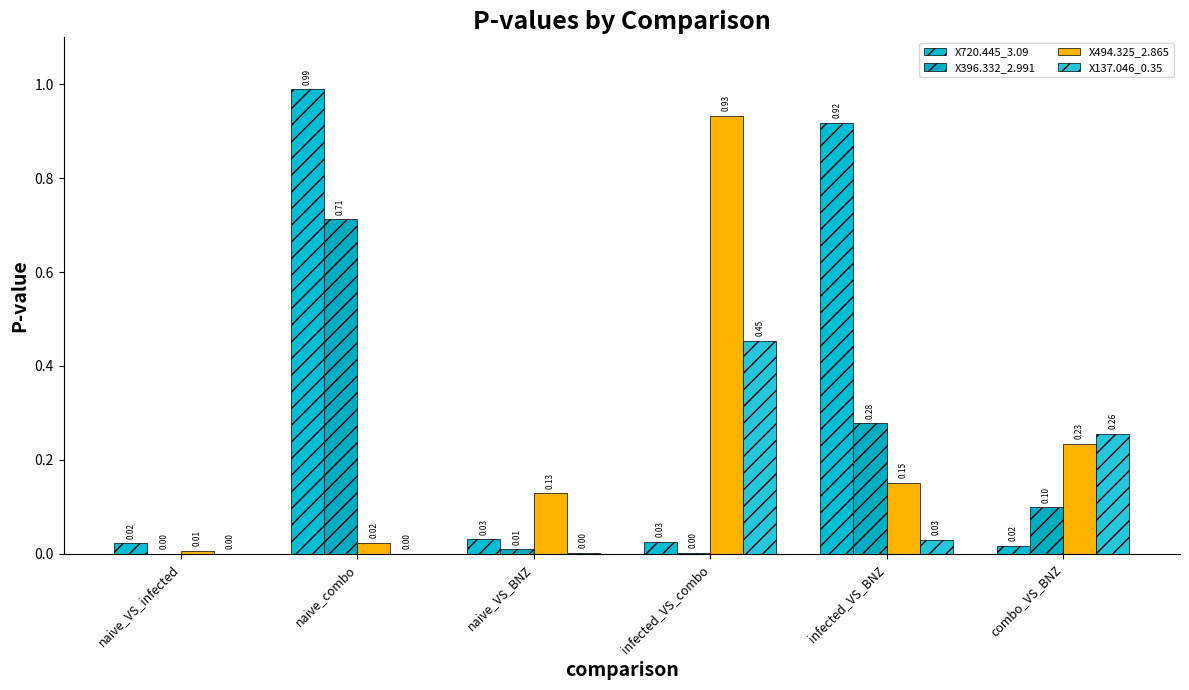

What are all the series names shown in the legend?

X720.445_3.09, X396.332_2.991, X494.325_2.865, X137.046_0.35